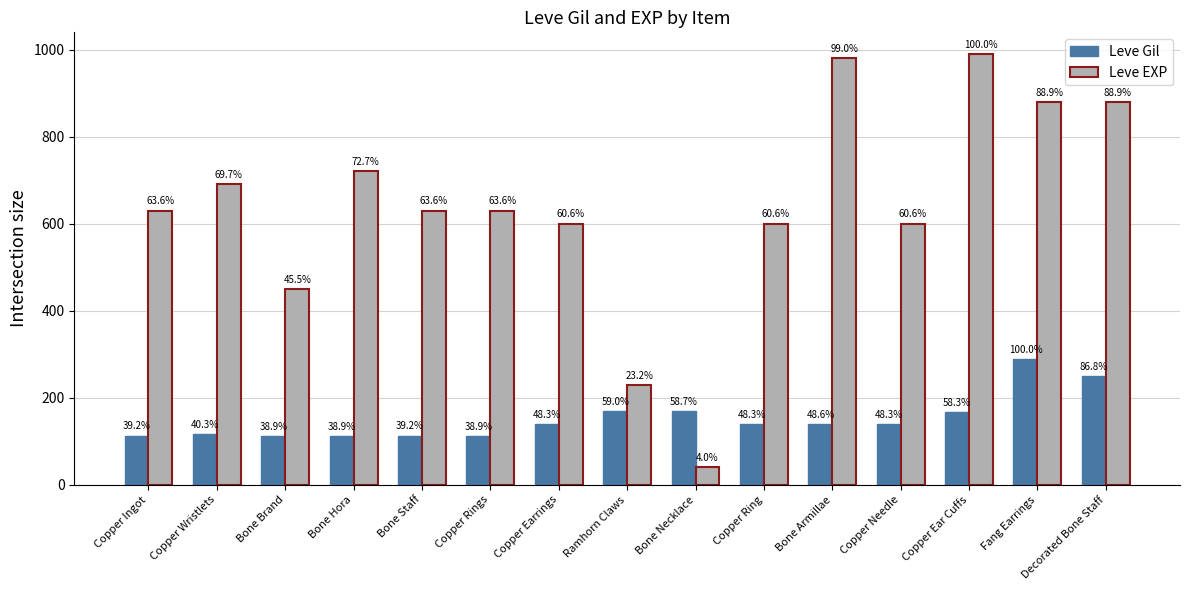

Read the Leve EXP value at Copper Ring, to the nearest 100.

600